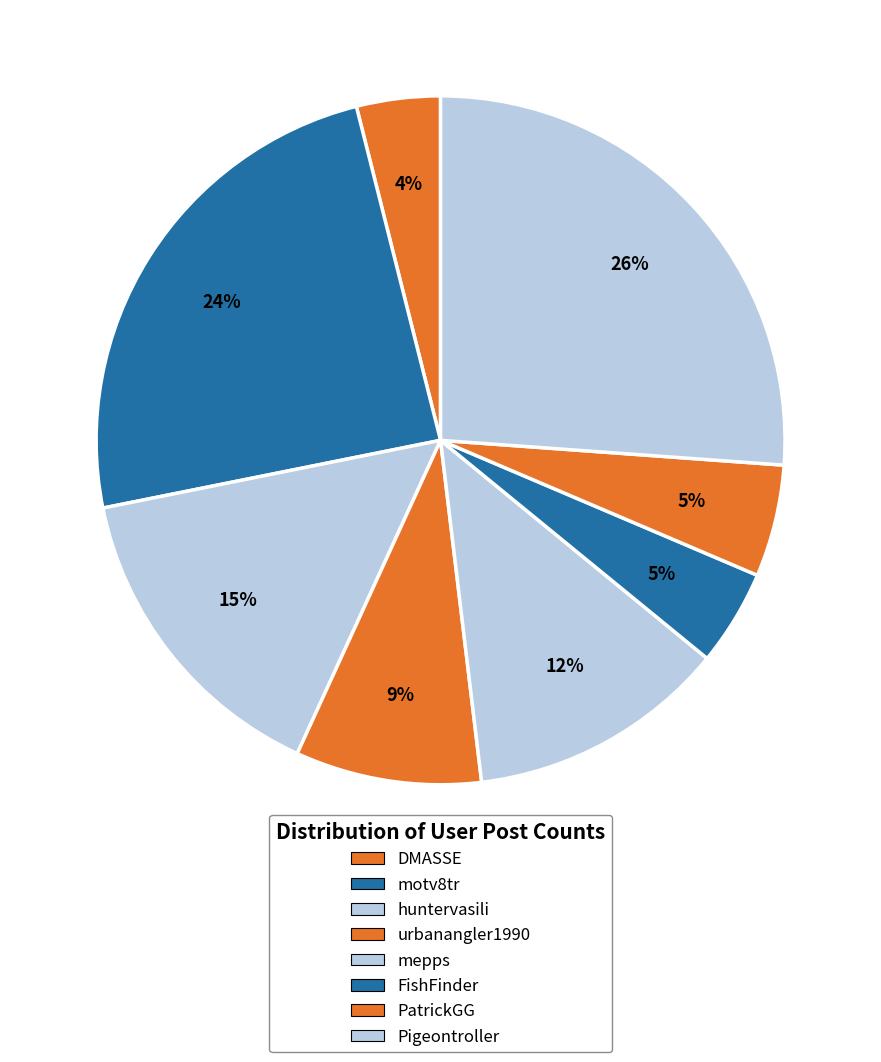

Count the number of slices in the pie.

8